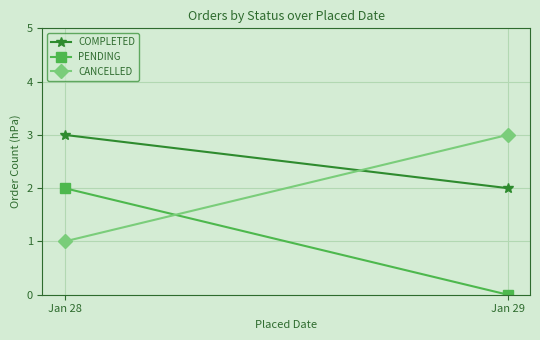

Rank the categories by PENDING value from lowest to highest.

Jan 29, Jan 28